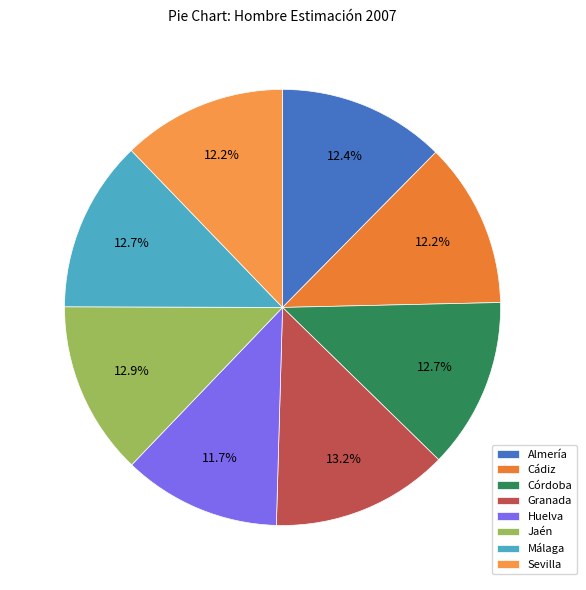

Is there any slice that represents more than half of the pie?

No